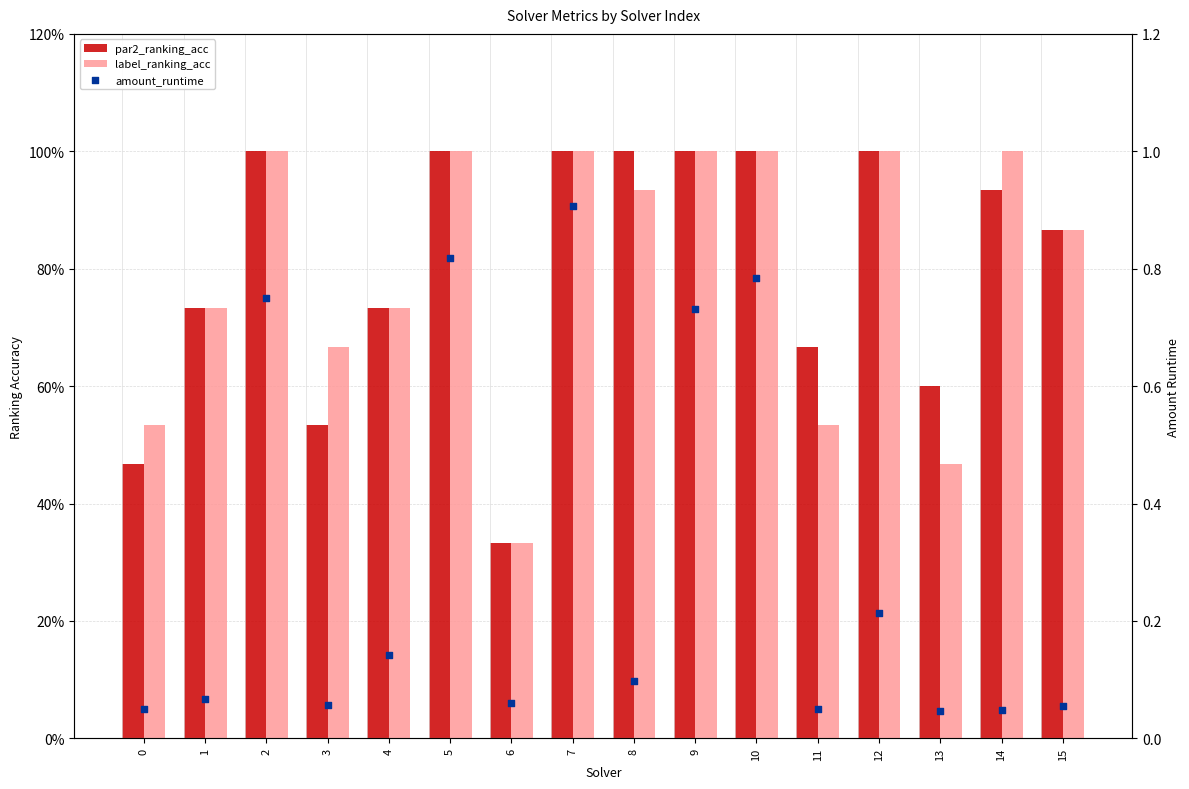

Is the value of par2_ranking_acc at 10 greater than the value of label_ranking_acc at 6?

Yes